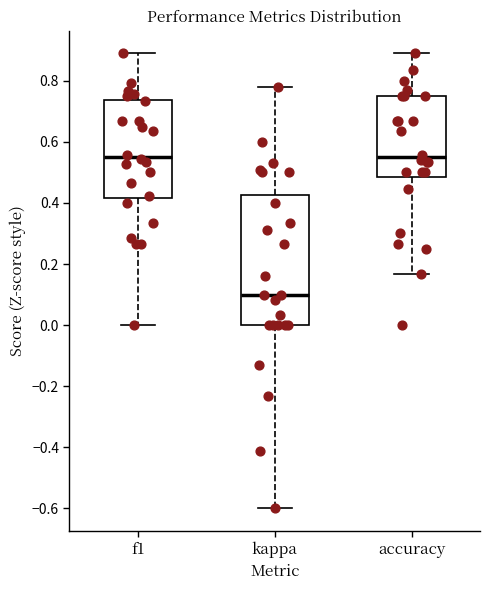

Comparing the boxes themselves (not the whiskers), which one is the tallest?

kappa